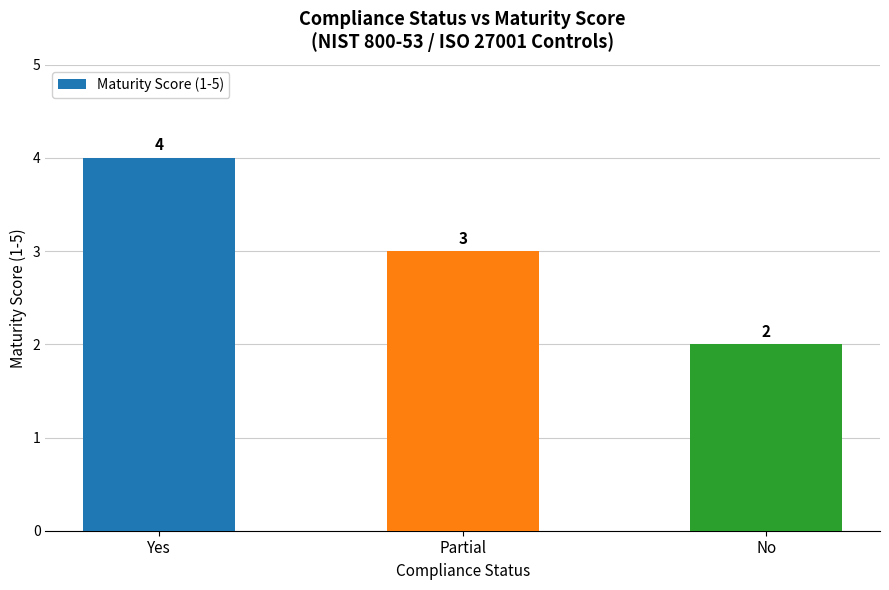

How many bars are there in total?

3